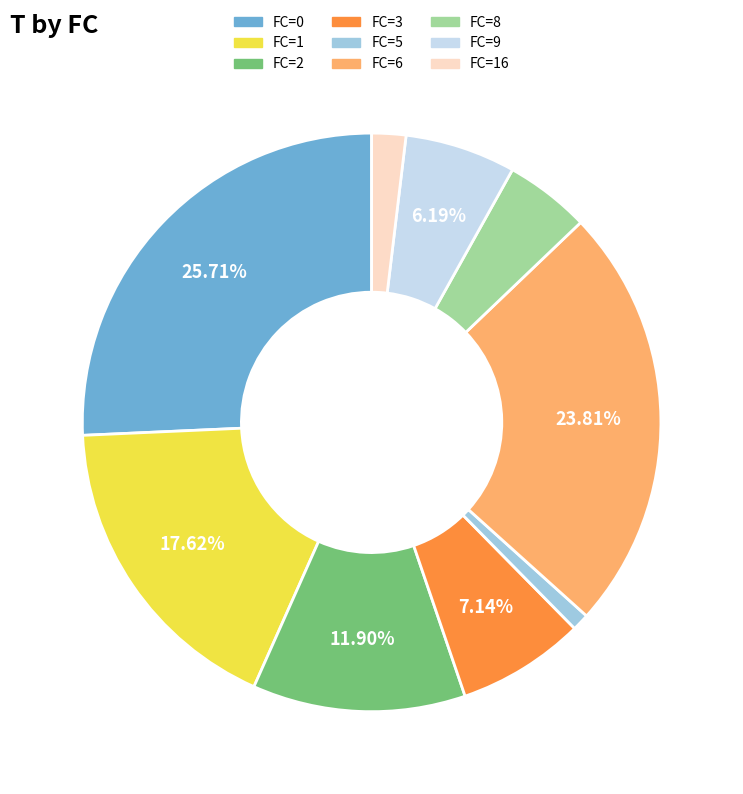

What percentage is the FC=2 slice, to the nearest percent?

12%